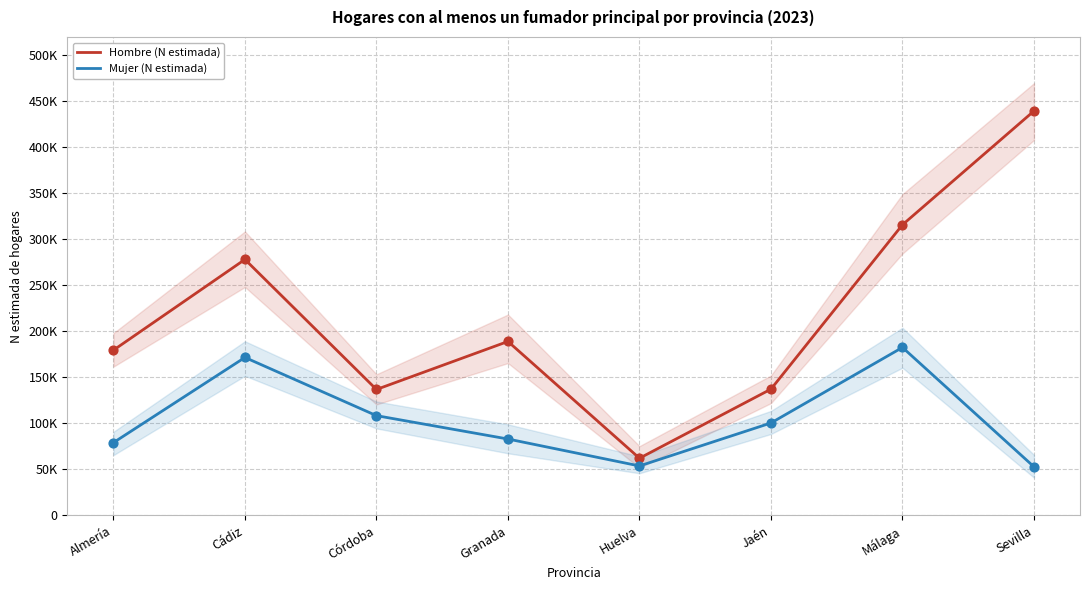

Which series has the largest total across all categories?

Hombre (N estimada)